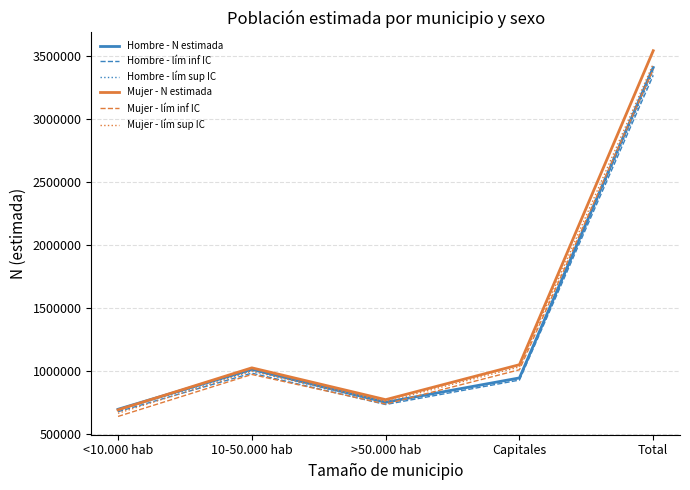

What is the difference between the maximum and minimum values in the Mujer - lím sup IC series?

2775992